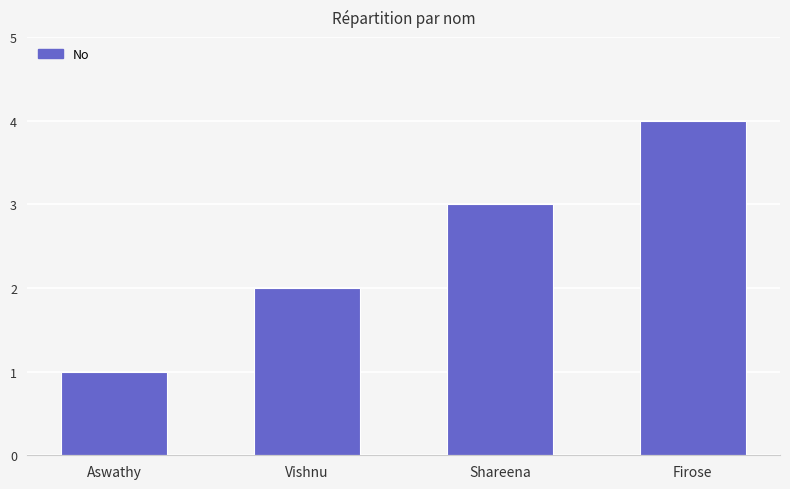

Rank the categories by value from highest to lowest.

Firose, Shareena, Vishnu, Aswathy